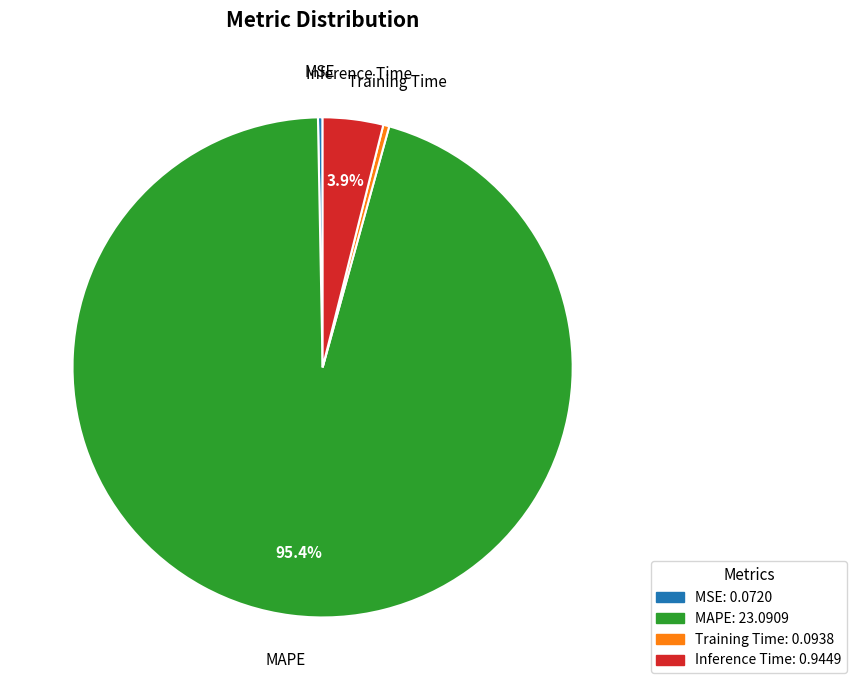

True or false: Inference Time accounts for 14% of the total.

False